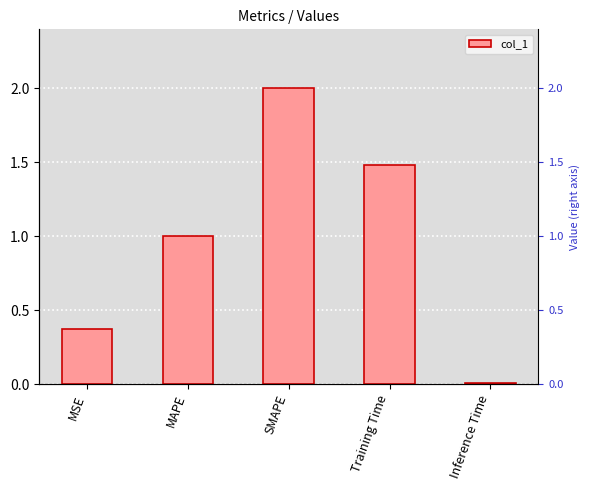

True or false: the data shows 0.3 at MAPE.

False